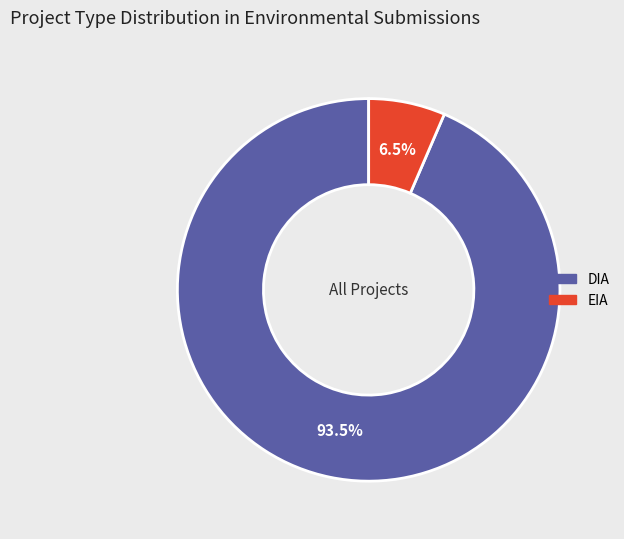

Which slice is the largest?

DIA